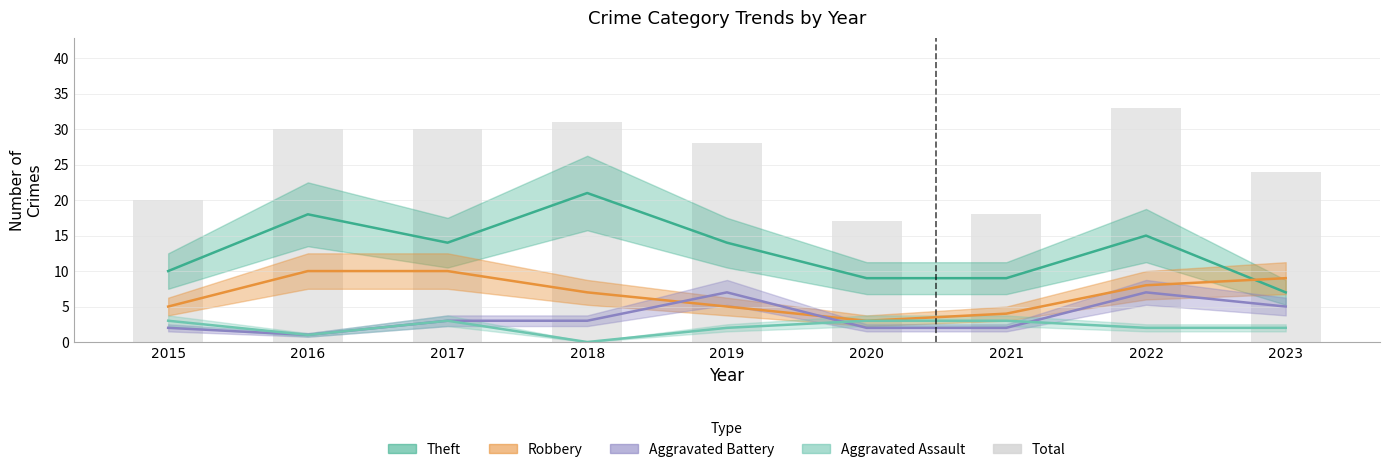

Rank the categories by value from highest to lowest.

2022, 2018, 2016, 2017, 2019, 2023, 2015, 2021, 2020